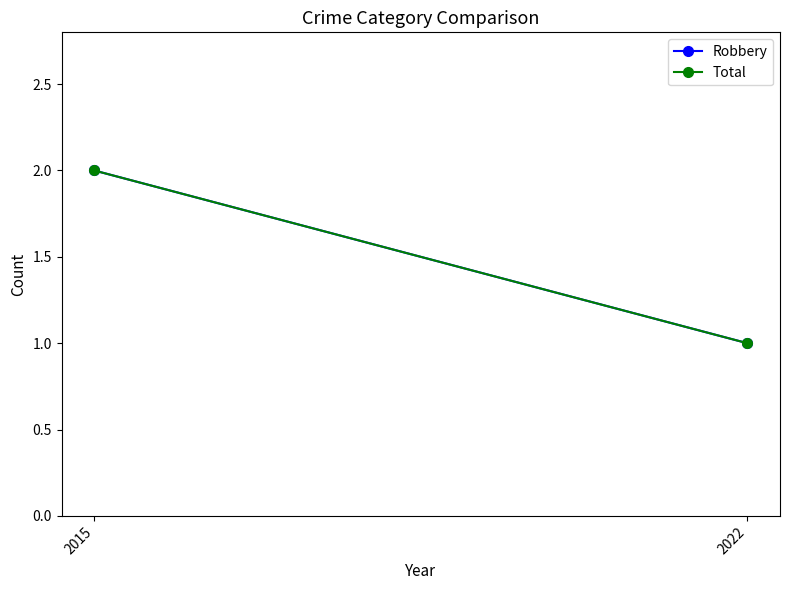

Which series changed the most between 2015 and 2022?

Robbery